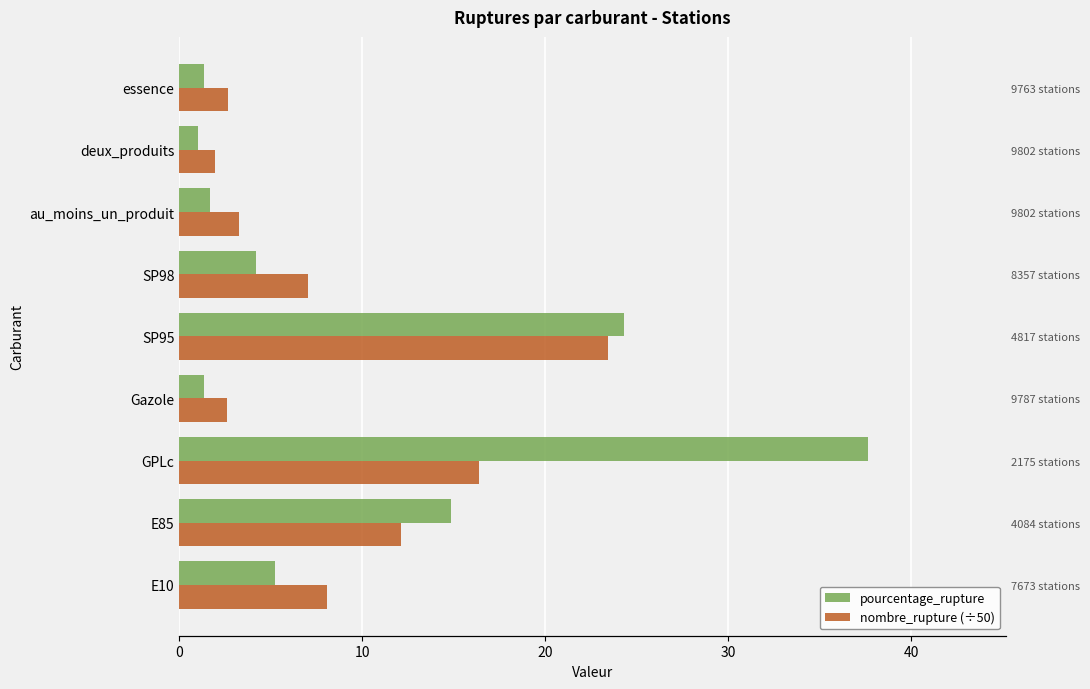

What are all the series names shown in the legend?

pourcentage_rupture, nombre_rupture (÷50)